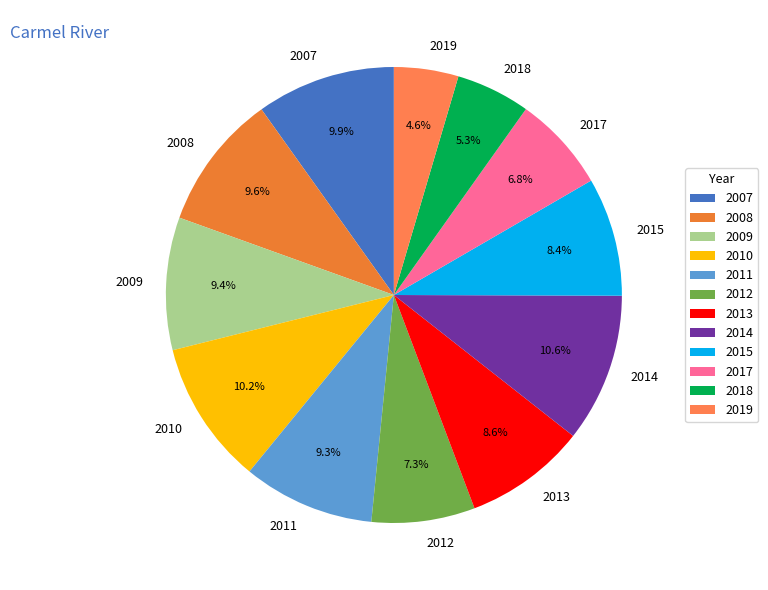

To the nearest percent, what is the combined percentage of 2017 and 2011?

16%